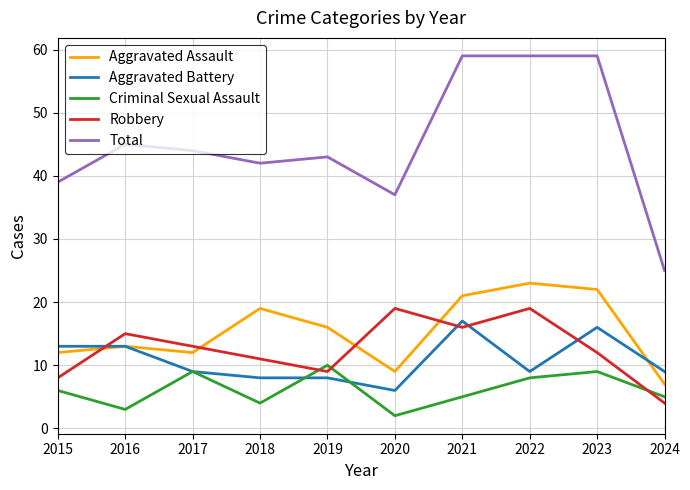

How many intersections are there between Aggravated Battery and Robbery?

4